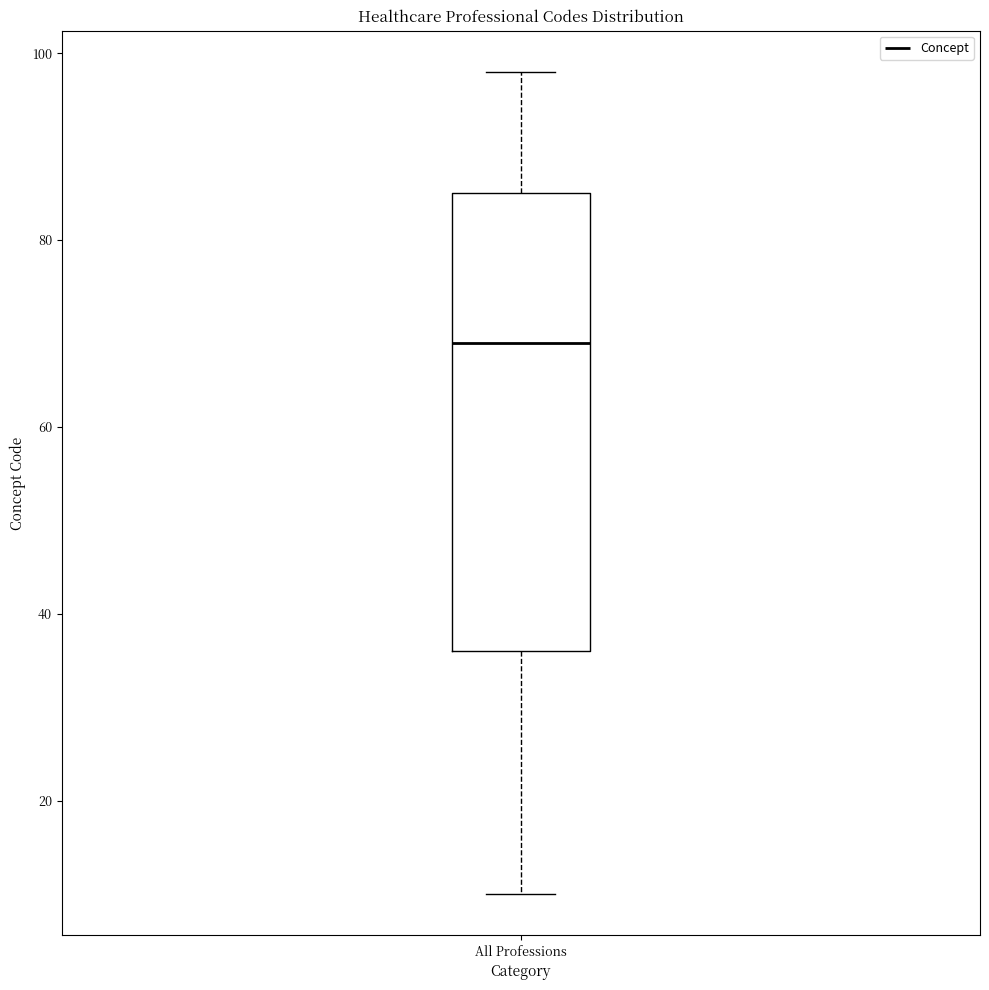

Read this box plot against the y-axis: the position of the median line, the range covered by the box, and the ends of both whiskers. The values are not printed on the chart, so give them approximately, as read against the axis.

median 70, box 36 to 86, whiskers 10 to 98